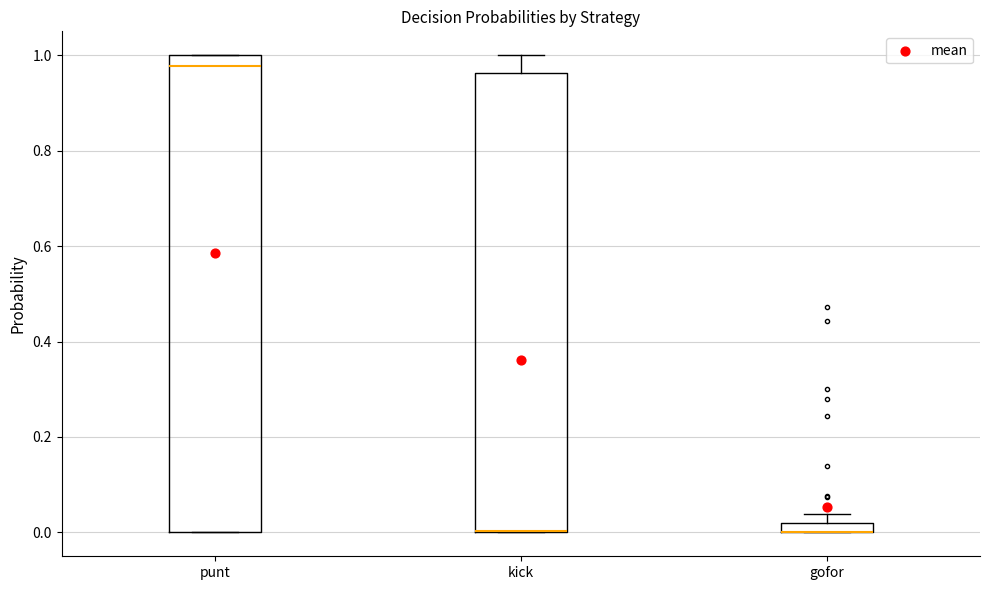

Where is the upper edge of the box for gofor on the y-axis? The values are not printed on the chart, so give them approximately, as read against the axis.

0.02